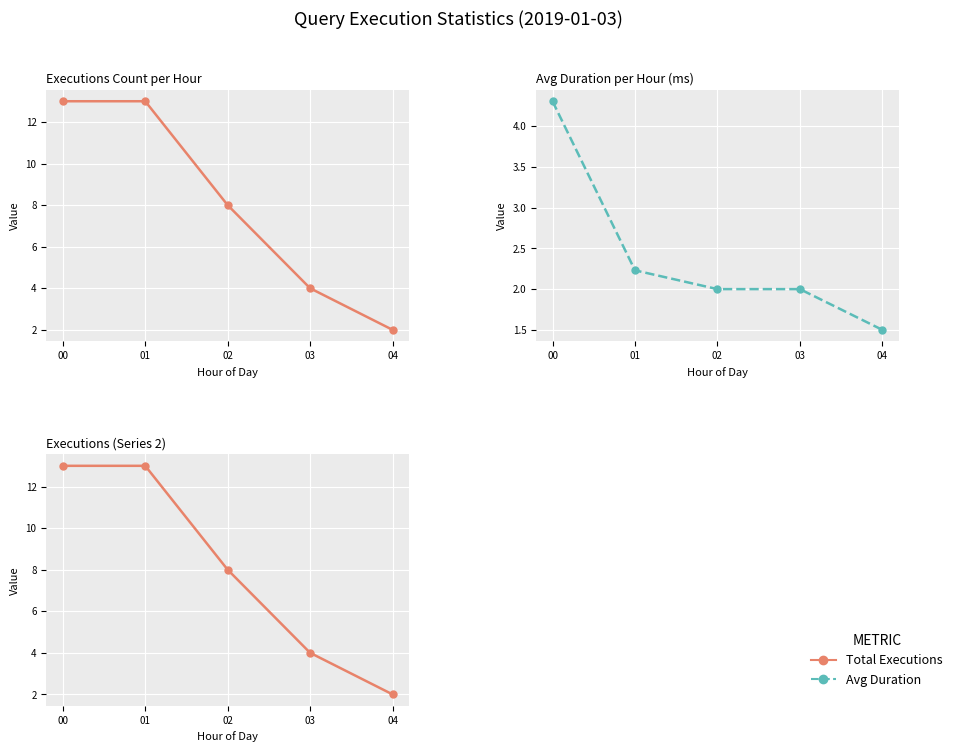

The value of Total Executions at 04 is 1.1. True or false?

False